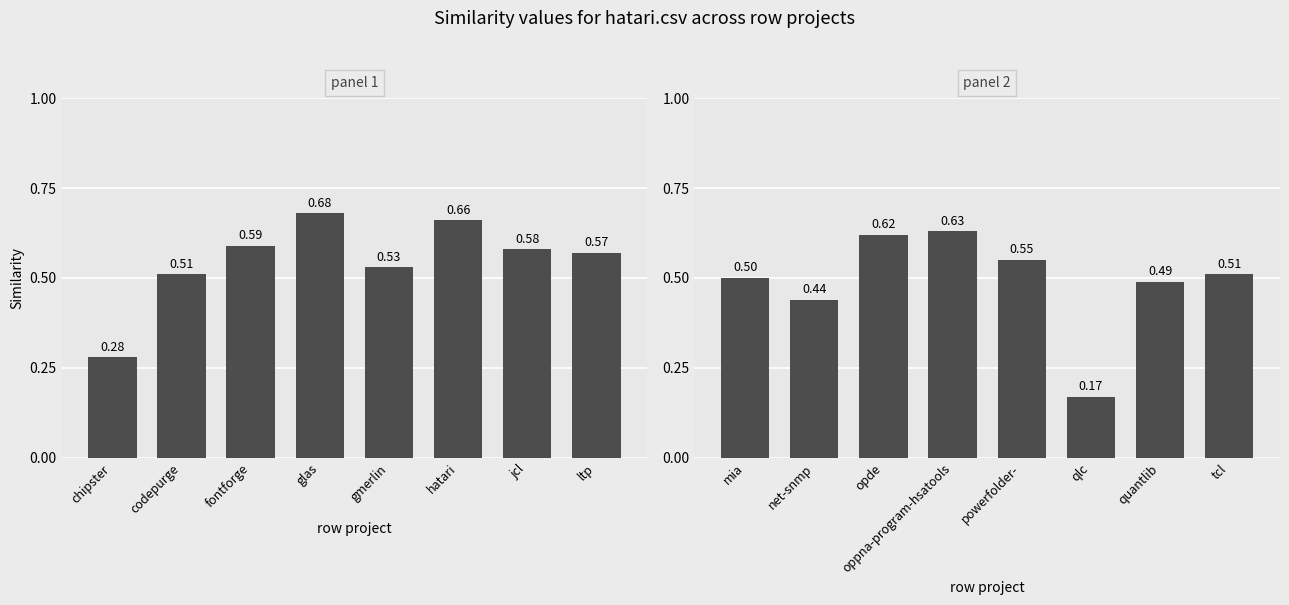

Which has a higher value, qlc or oppna-program-hsatools?

oppna-program-hsatools